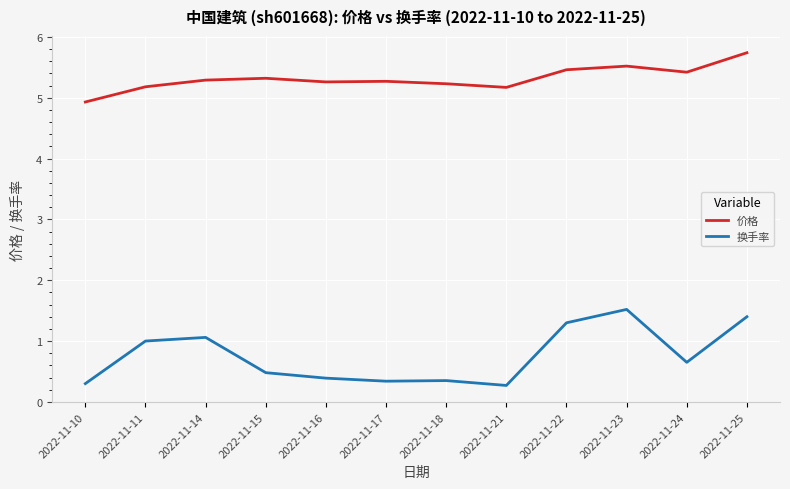

True or false: 价格 and 换手率 cross at least once.

False